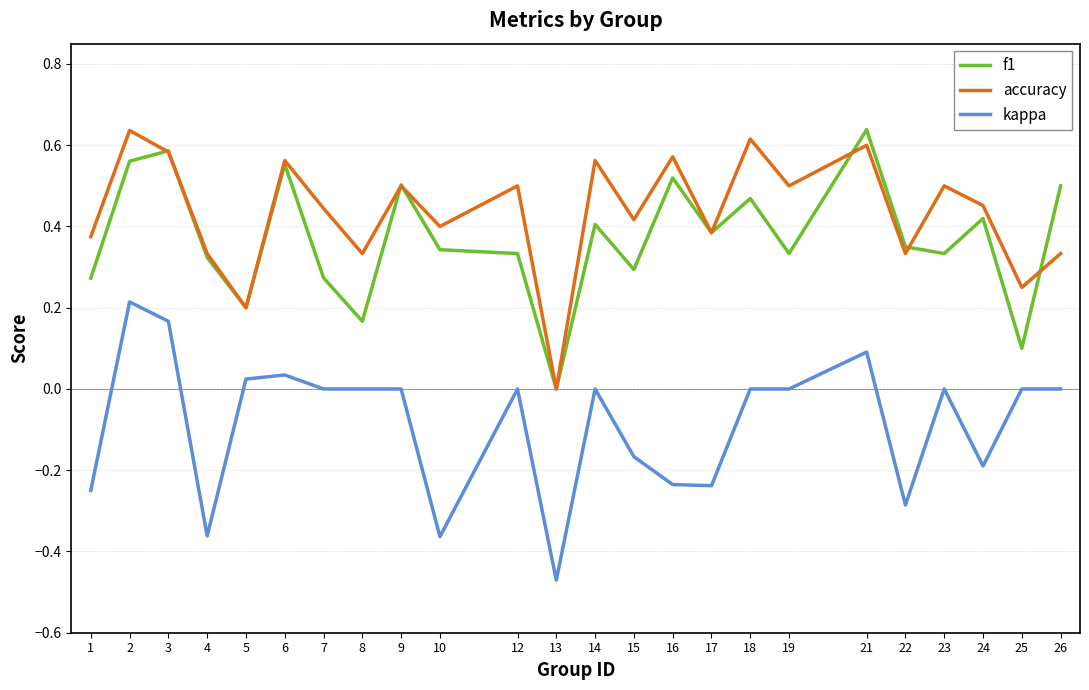

At which category is the sum across all series the highest?

2